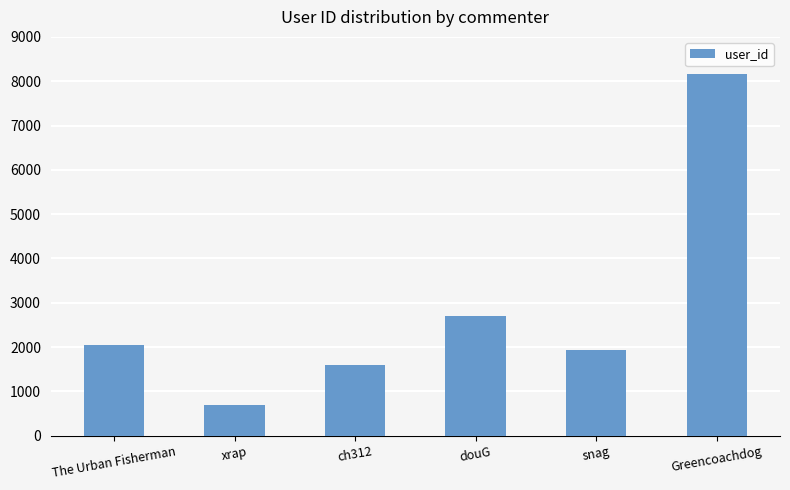

At which category does the chart reach its peak across all series?

Greencoachdog